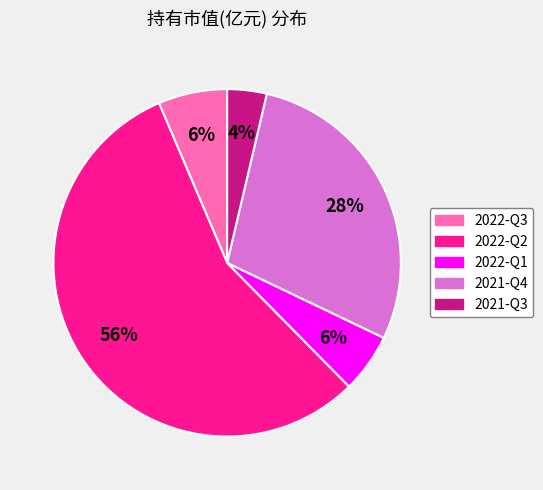

Count the number of slices in the pie.

5